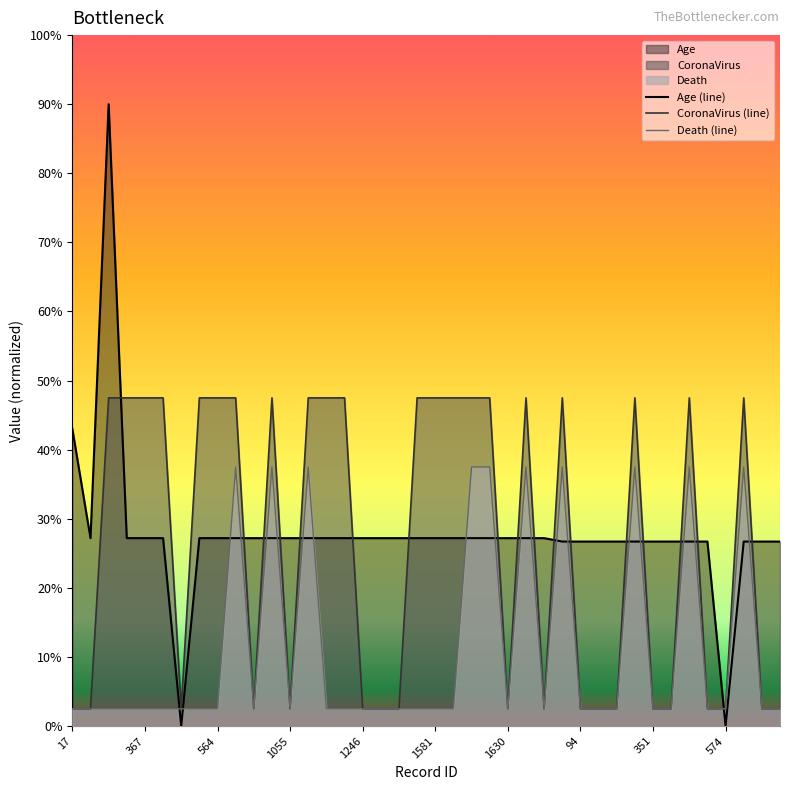

Does the chart display data point markers on the line(s)?

No